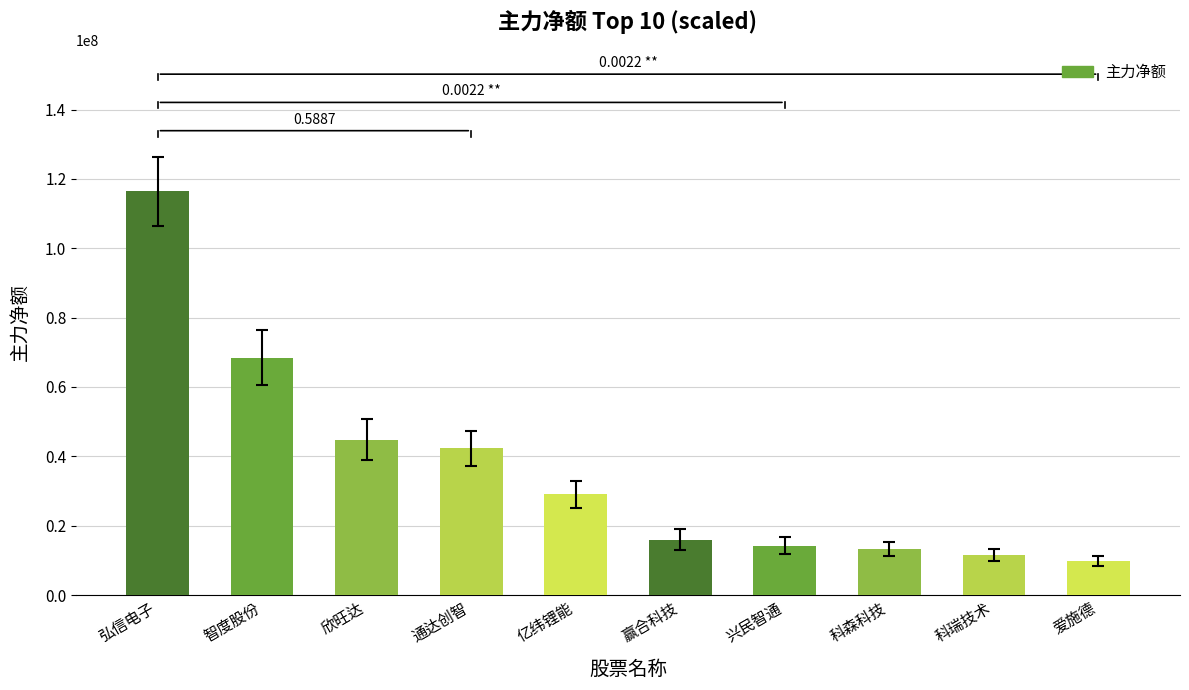

What is the label of the 4th bar from the left?

通达创智